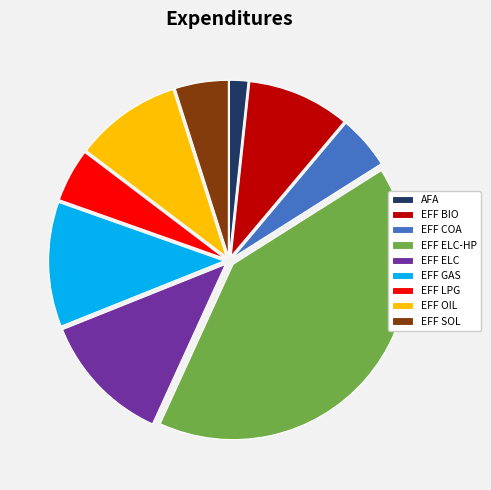

Do EFF GAS and EFF OIL together represent more than half of the pie?

No